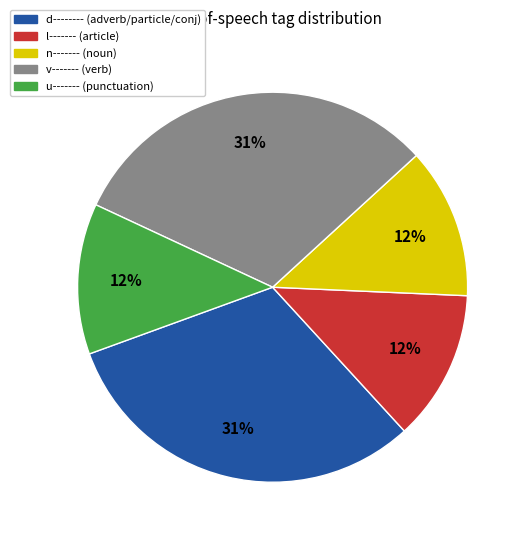

How many slices are in this pie chart?

5